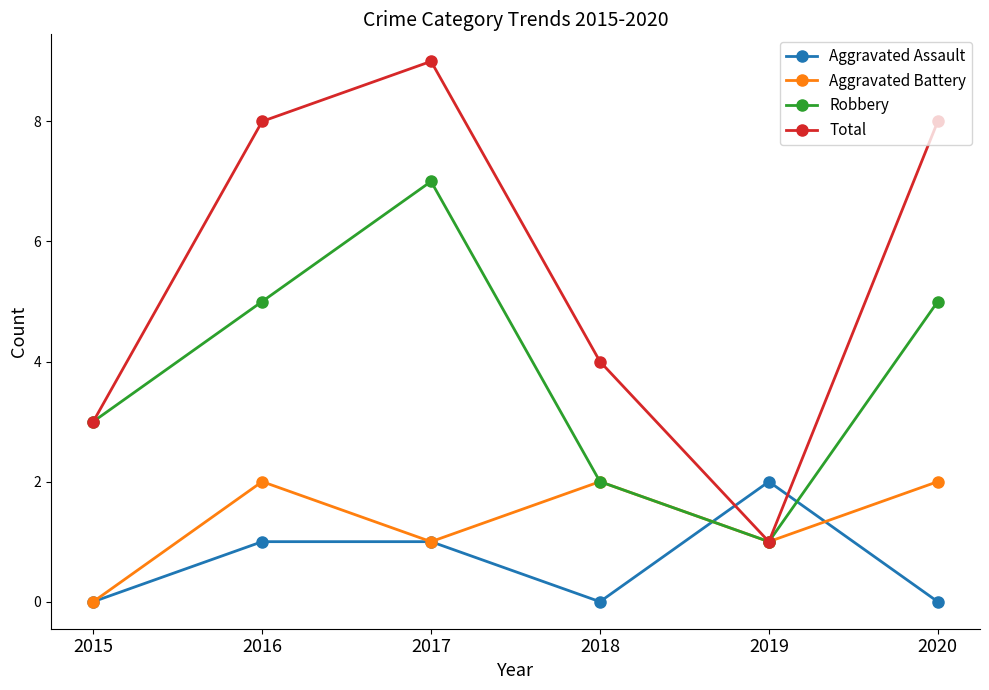

The value of Robbery at 2019 is 0. True or false?

False